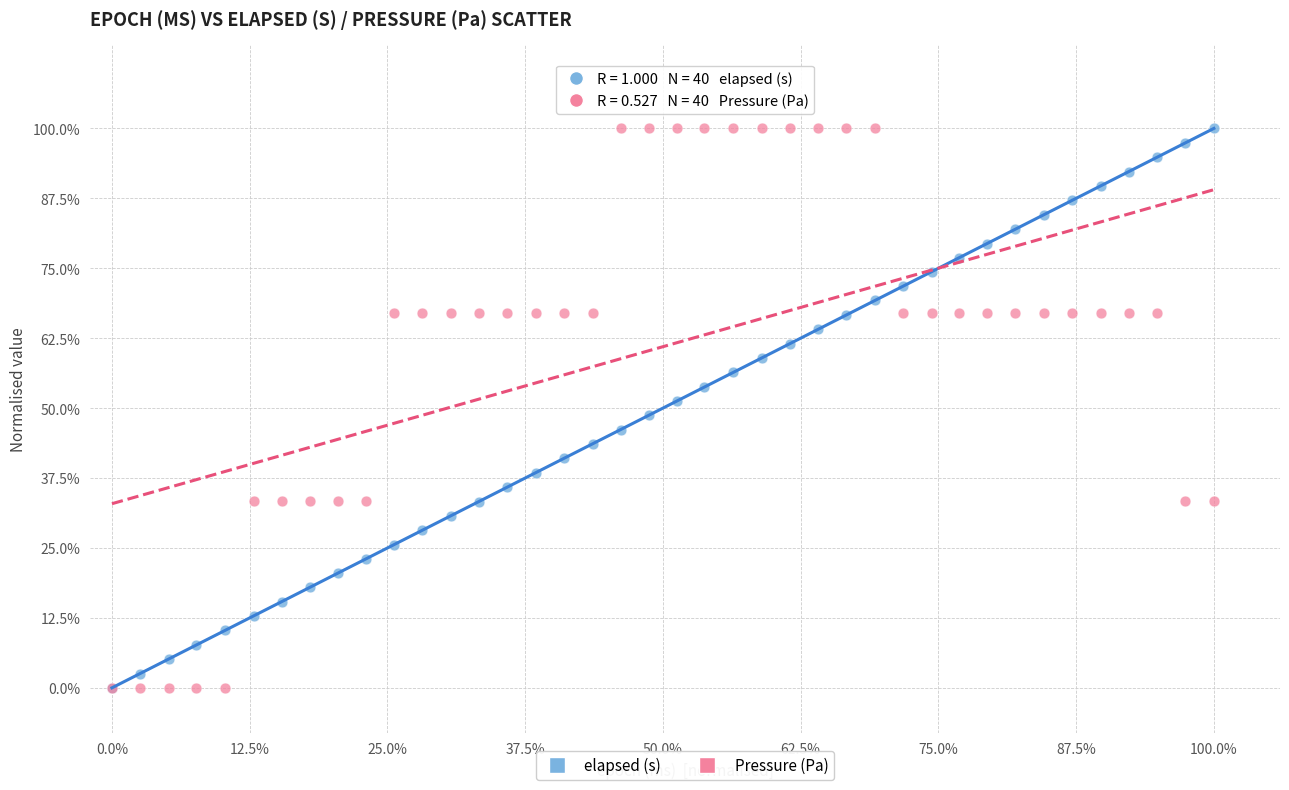

What are all the series names shown in the legend?

elapsed (s), Pressure (Pa)